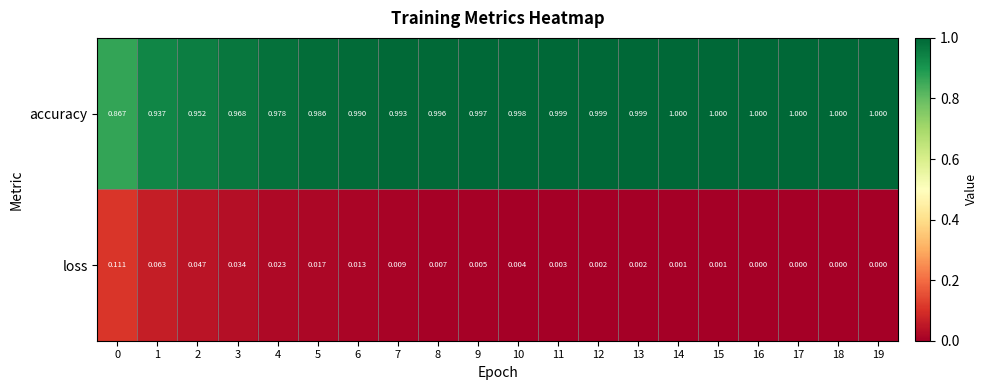

How many series are shown in this chart?

2